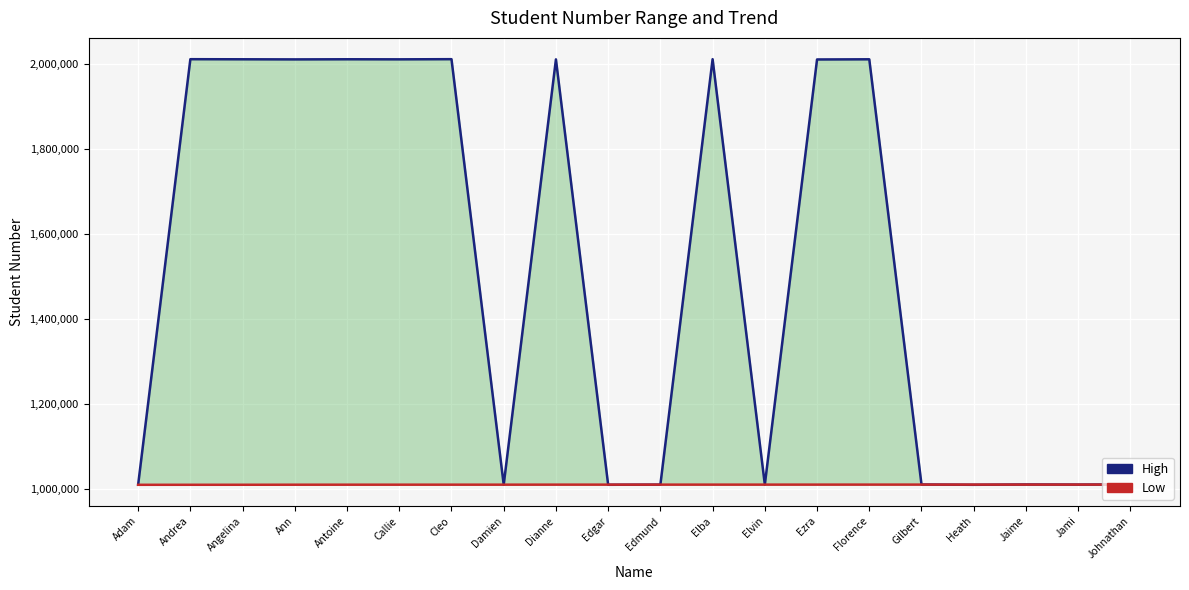

At which label does High reach its minimum?

Heath